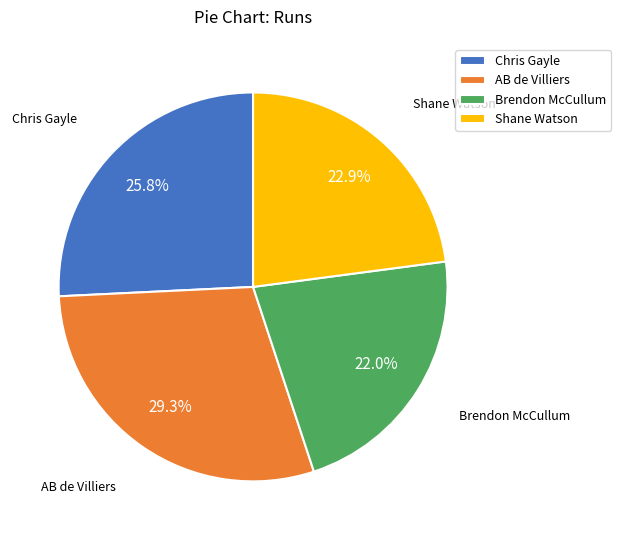

What is the smallest slice in the pie chart?

Brendon McCullum